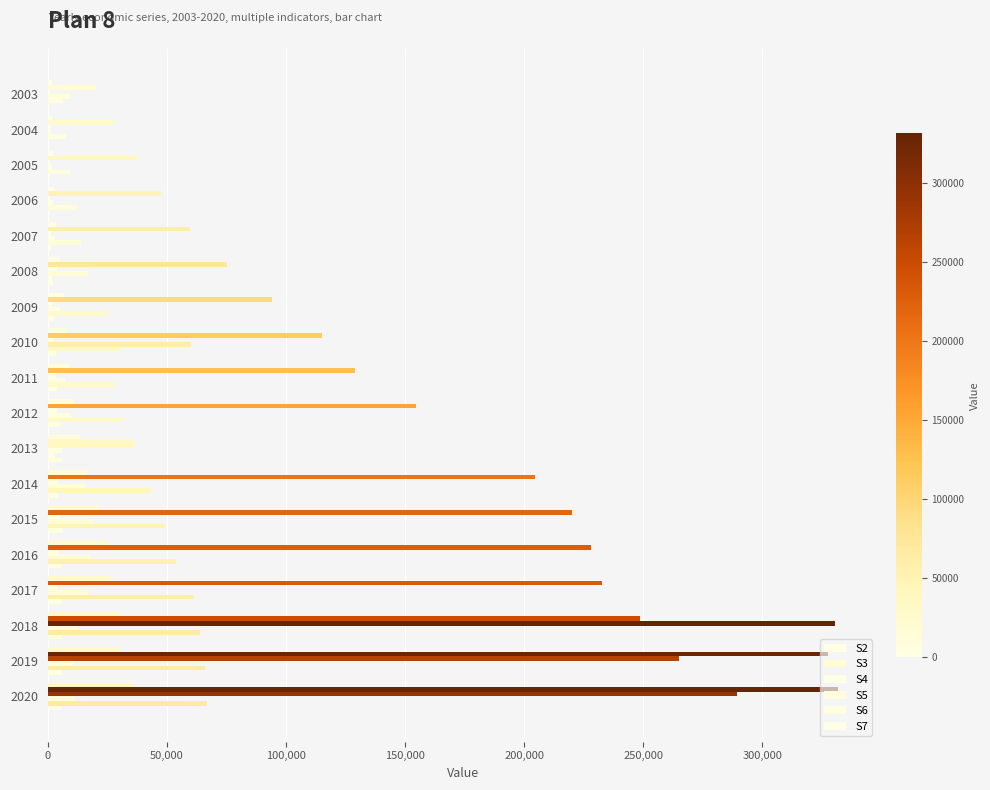

Rank the series by their maximum value, from lowest to highest.

S7, S2, S5, S6, S4, S3